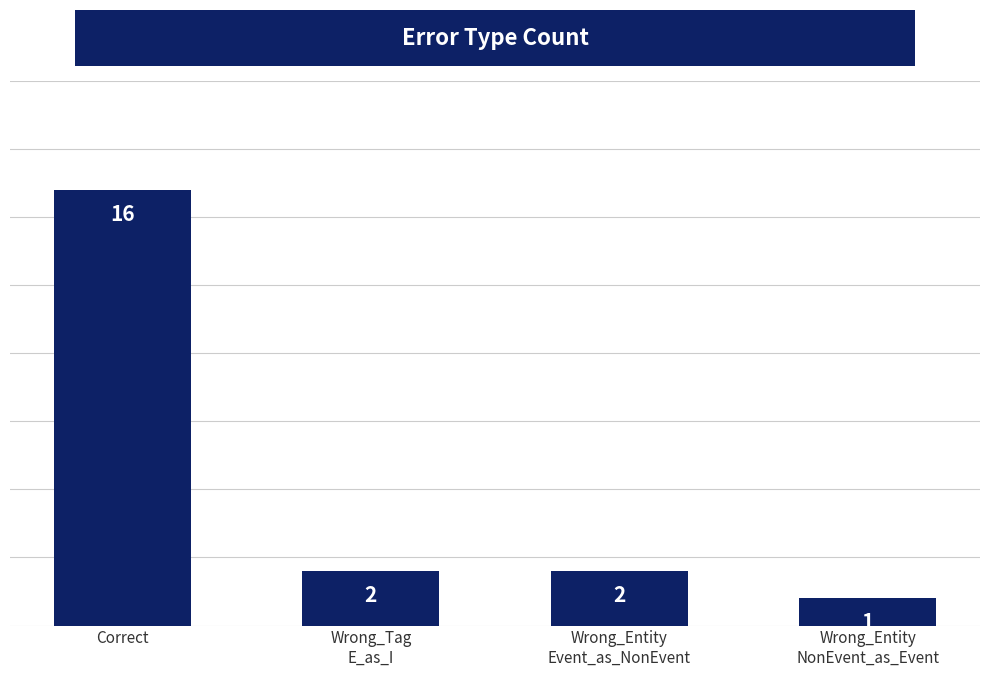

How many categories are shown in the chart?

4